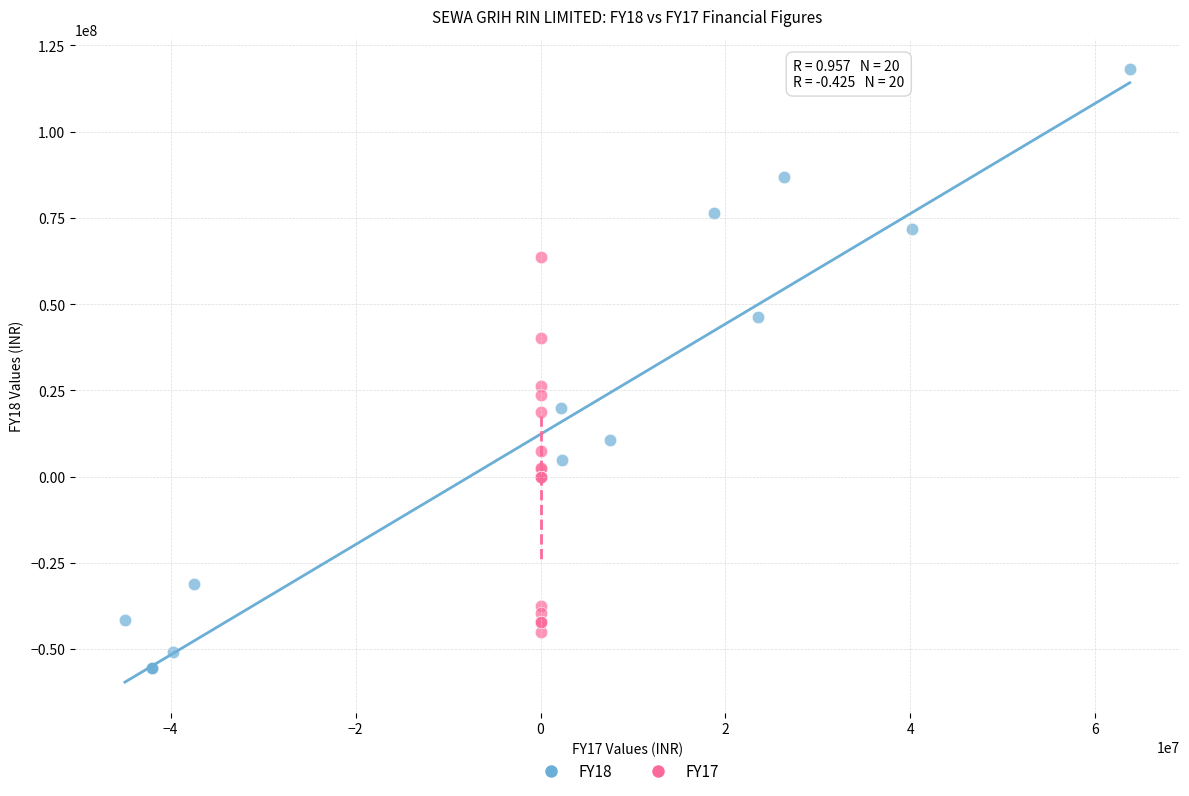

Which series reaches the minimum Y coordinate?

FY18